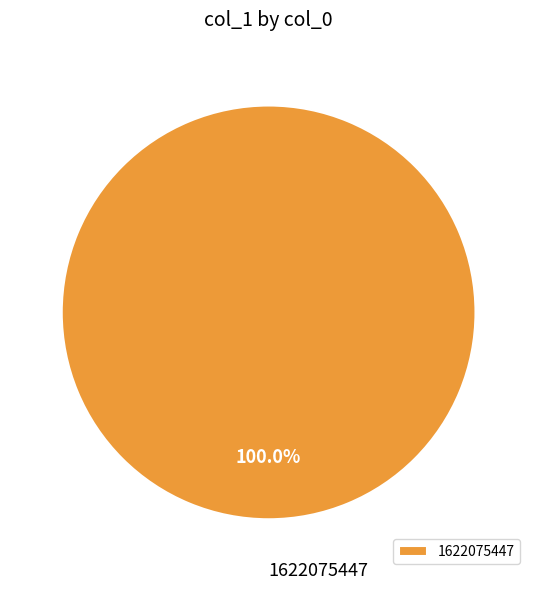

How many segments does this pie chart have?

1